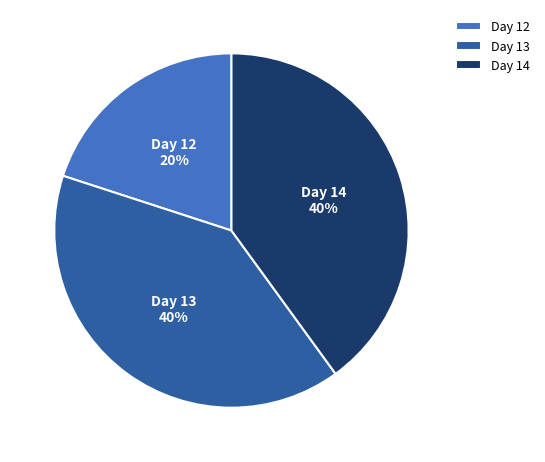

Which category has the smallest portion of the pie?

Day 12